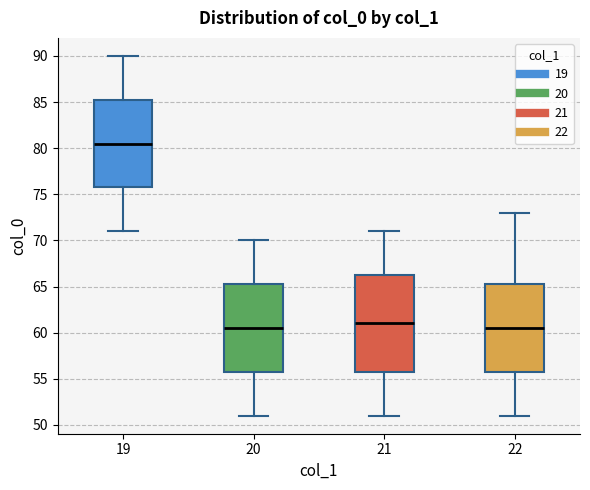

Reading left to right, transcribe this box plot: for each box, give where its median line is, the range the box spans, and where its two whiskers end, as read against the y-axis. The values are not printed on the chart, so give them approximately, as read against the axis.

19: median 80.5, box 76.0 to 85.5, whiskers 71.0 to 90.0
20: median 60.5, box 56.0 to 65.5, whiskers 51.0 to 70.0
21: median 61.0, box 56.0 to 66.5, whiskers 51.0 to 71.0
22: median 60.5, box 56.0 to 65.5, whiskers 51.0 to 73.0